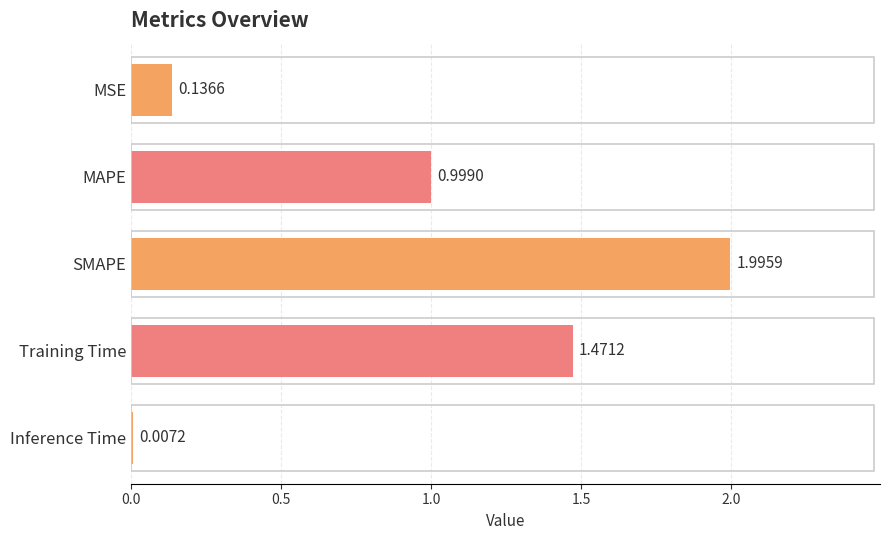

What is the ratio of the value at SMAPE to the value at Training Time?

1.4